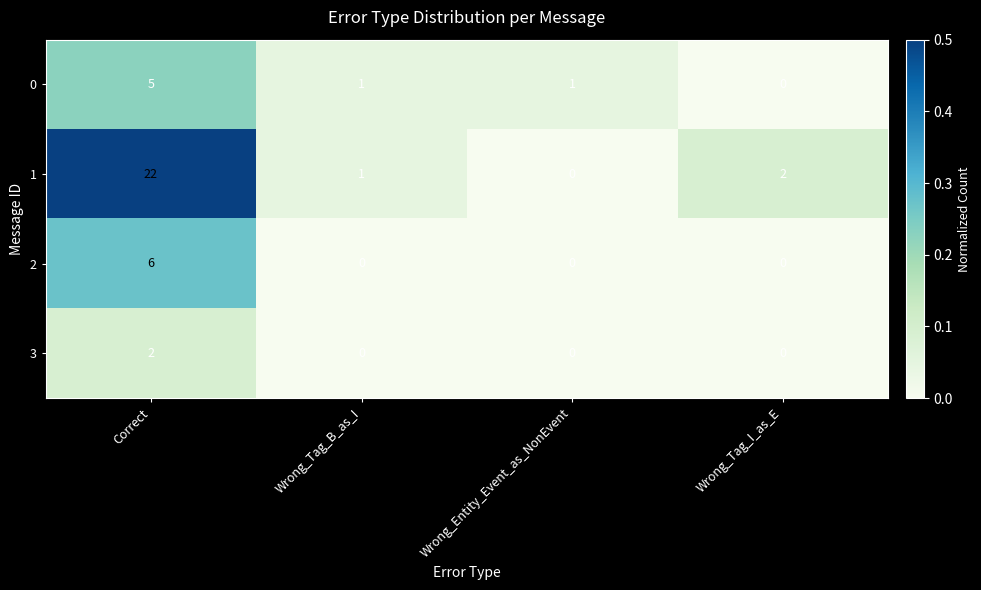

The value of 1 at Wrong_Tag_I_as_E is 2. True or false?

True